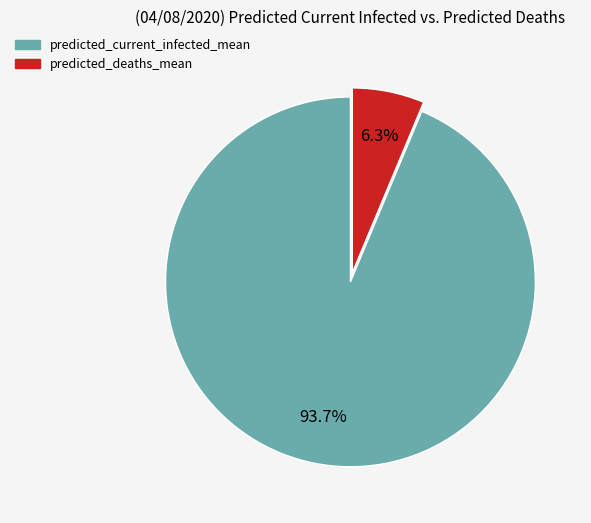

What percentage is the predicted_current_infected_mean slice, to the nearest percent?

94%